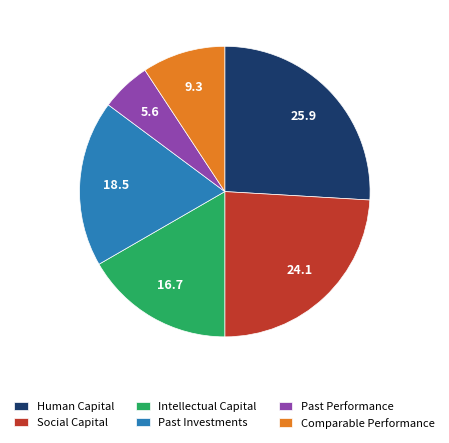

What is the ratio of the value at Comparable Performance to the value at Past Performance?

1.7